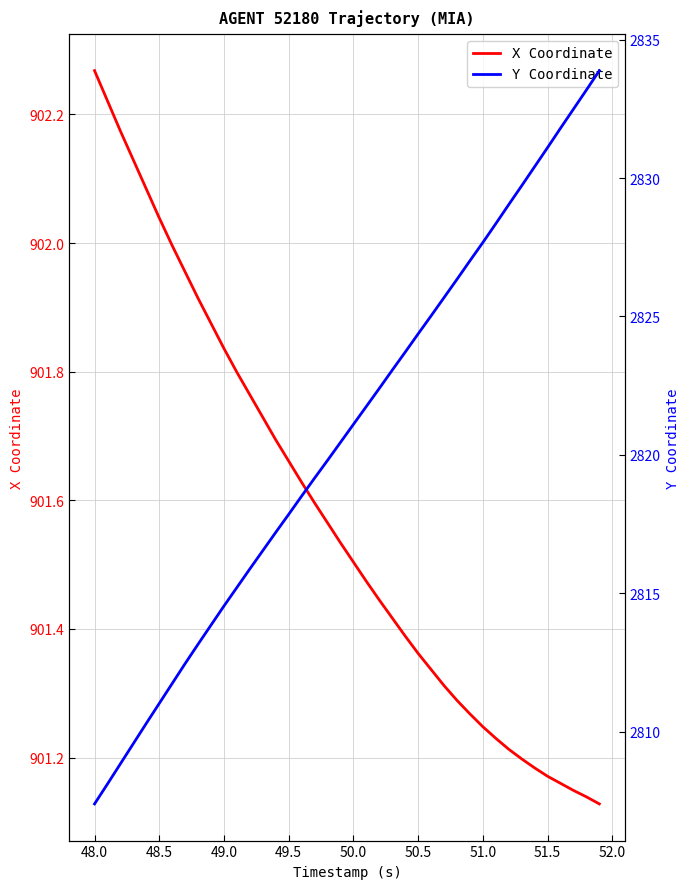

True or false: X Coordinate has more than 2 points higher than both neighbors.

False